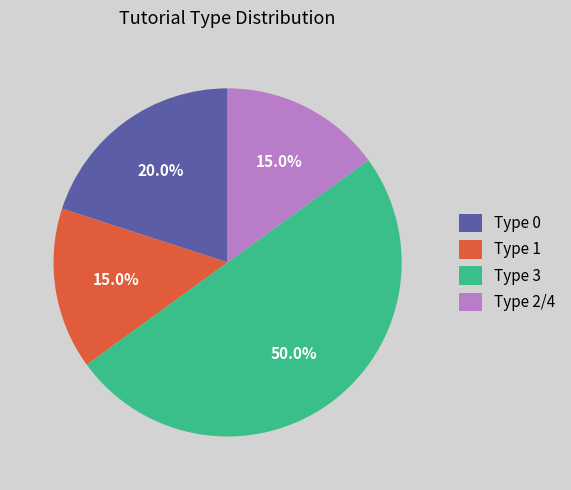

To the nearest percent, what percentage of the pie is Type 2/4?

15%